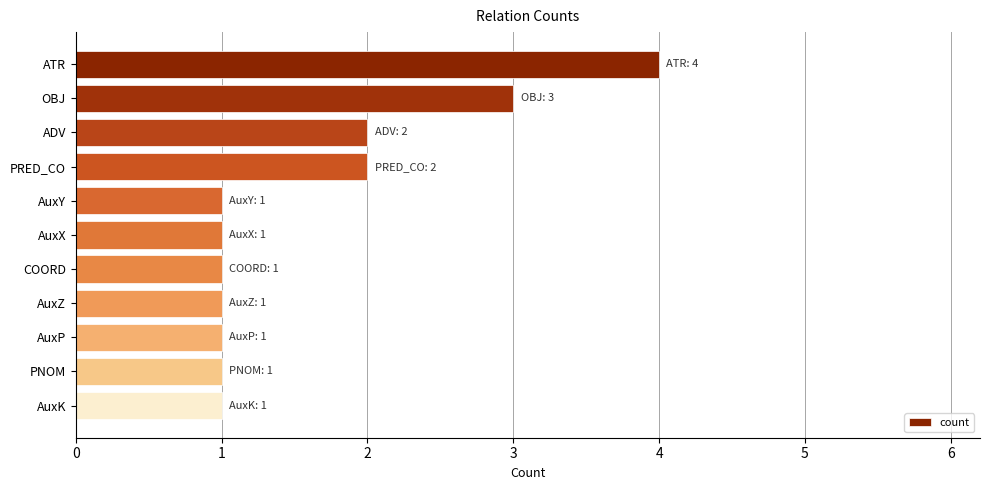

What is the difference between the maximum and minimum values?

3